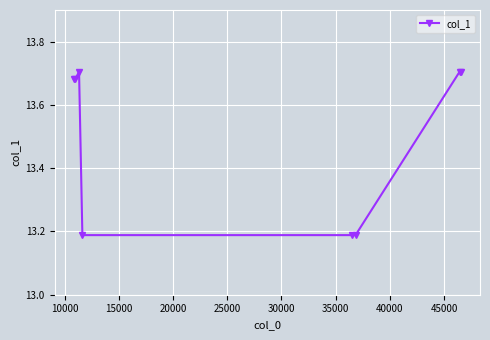

Count the values in the range 13 to 14.

8